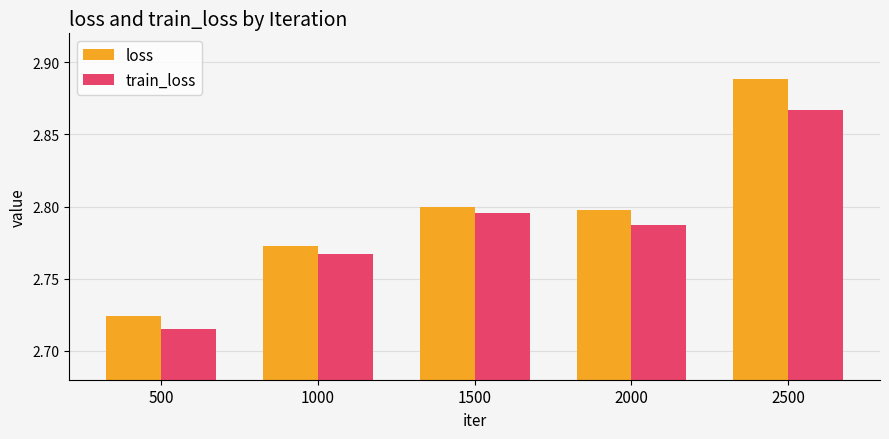

Is the value of train_loss at 2000 greater than the value of loss at 1000?

Yes